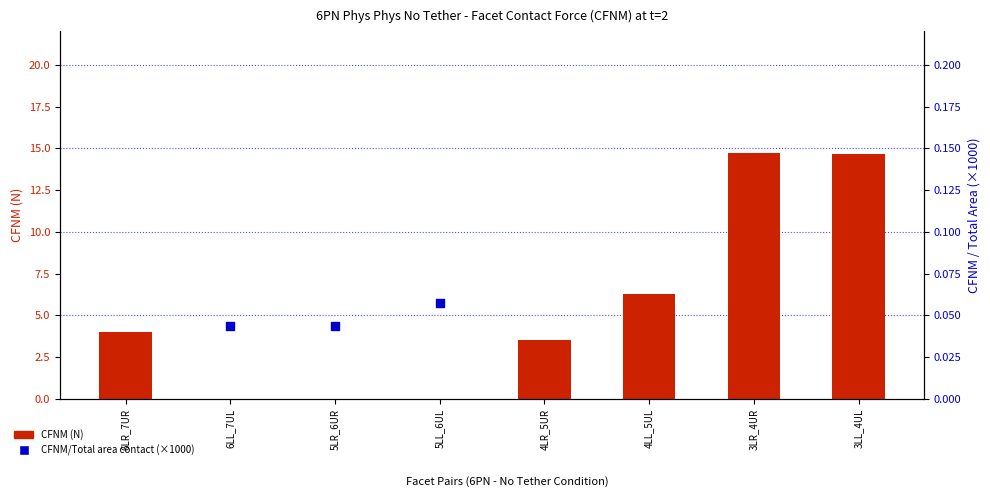

Which series contains the lowest Y value?

CFNM (N)